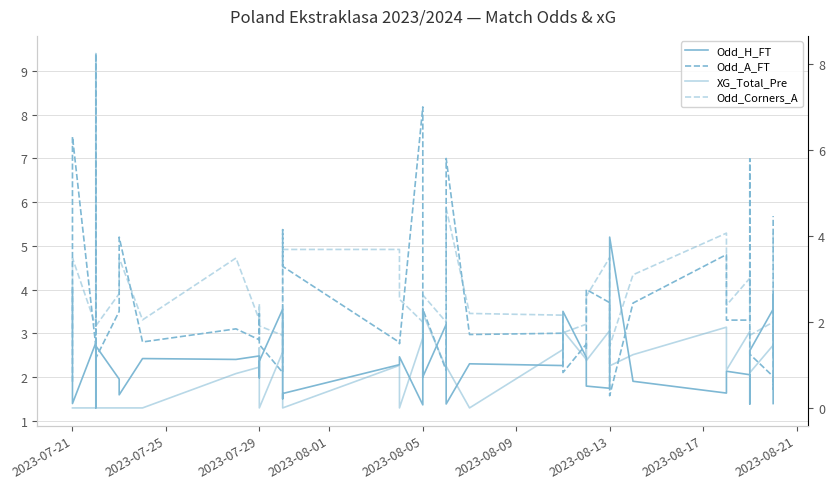

Reading right to left, what are all the values shown in this chart?

Odd_H_FT: 1.4	3.9	3.5	2.6	1.4	2.0	2.1	1.6	1.9	5.2	1.7	1.8	2.5	2.5	3.5	2.3	2.3	1.4	3.2	2.0	3.5	1.4	2.5	2.3	1.6	1.5	3.5	2.4	2.0	2.5	2.4	2.4	1.6	1.7	1.9	2.7	1.3	2.8	1.4	4.0
Odd_A_FT: 5.7	1.7	2.0	2.5	7.0	3.3	3.3	4.8	3.7	1.6	3.7	4.0	2.6	2.8	2.1	3.0	3.0	7.0	2.1	3.5	2.0	8.2	2.8	2.8	4.5	5.4	2.1	2.7	3.5	2.9	3.1	2.8	5.2	4.2	3.5	2.4	9.4	2.7	7.5	1.9
XG_Total_Pre: 2.1	1.2	1.5	0.8	1.4	1.8	0.9	1.9	1.2	1.0	1.8	1.1	1.6	1.1	1.8	1.4	0.0	1.0	0.9	2.2	2.0	1.6	0.0	1.0	0.0	2.0	1.3	0.0	1.4	0.9	0.8	0.0	0.0	0.0	0.0	0.0	0.0	0.0	0.0	0.0
Odd_Corners_A: 4.1	1.6	2.0	1.7	2.2	3.0	2.4	4.1	3.1	1.4	3.5	2.6	2.6	1.9	1.8	2.2	2.2	4.7	2.0	2.6	1.9	2.0	2.5	3.7	3.7	3.5	1.7	1.9	2.4	2.0	3.5	2.0	3.5	3.3	2.7	1.9	8.2	1.9	3.5	1.8